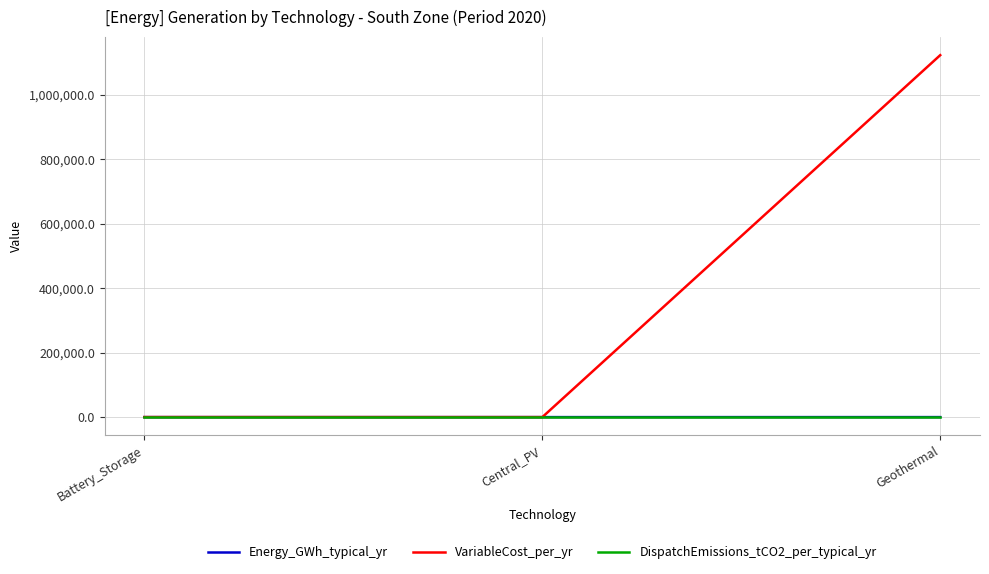

What is the difference between the second highest and minimum values in the VariableCost_per_yr series?

129.7